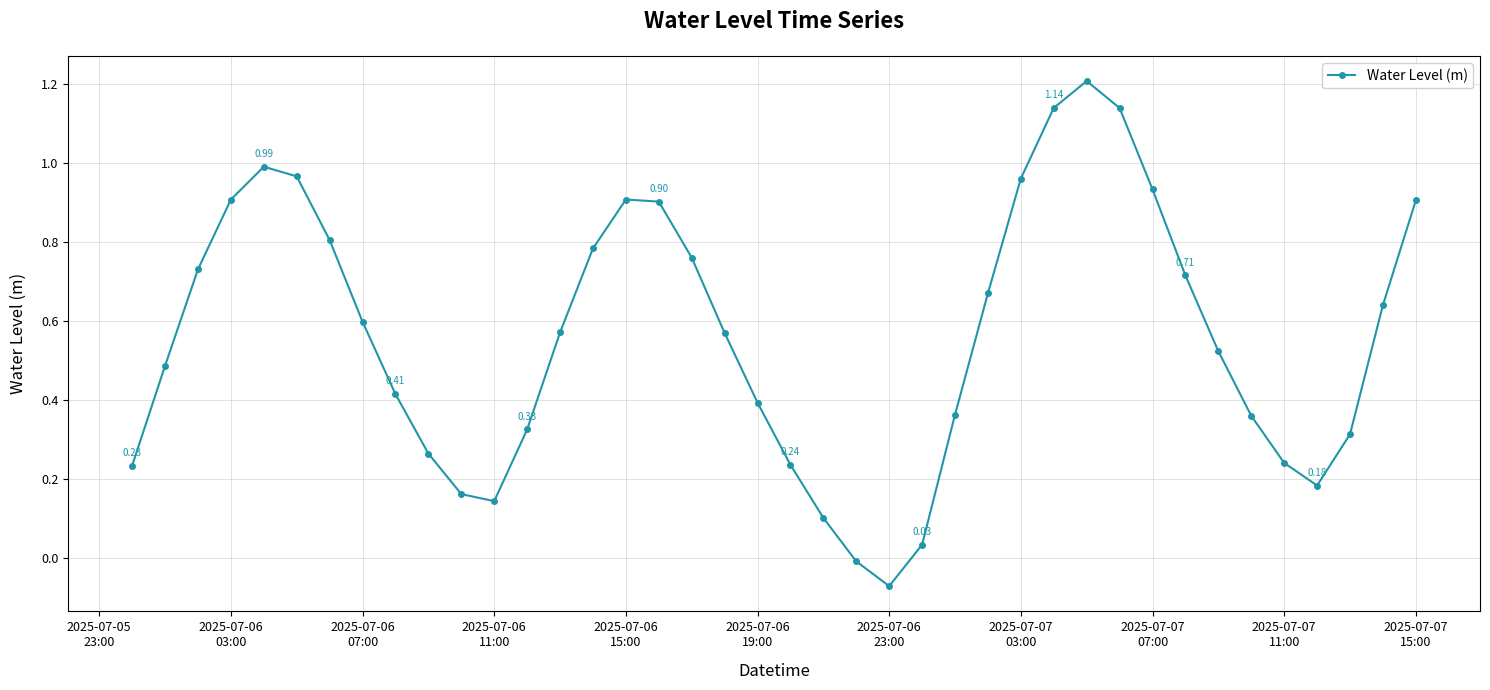

What is the sum of all values?

22.5